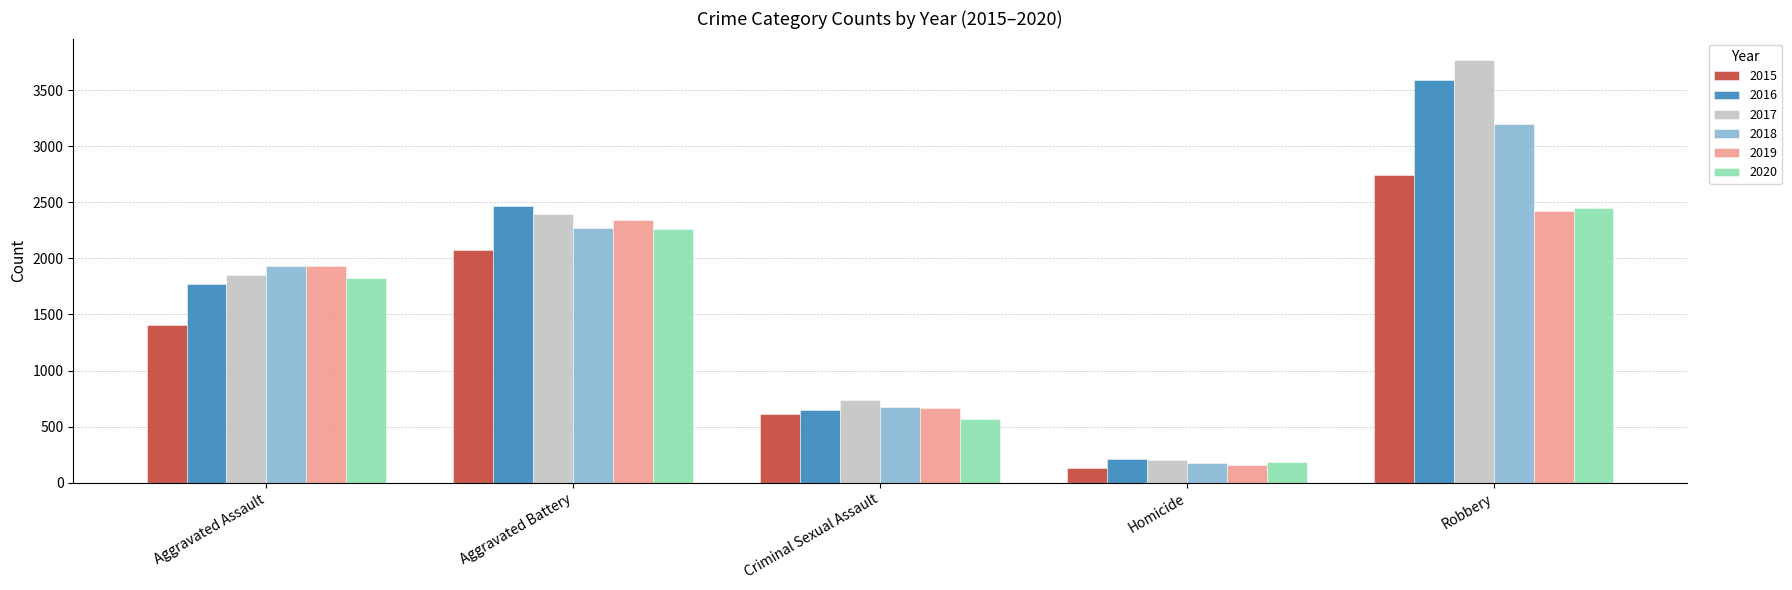

Count the number of categories in the chart.

5